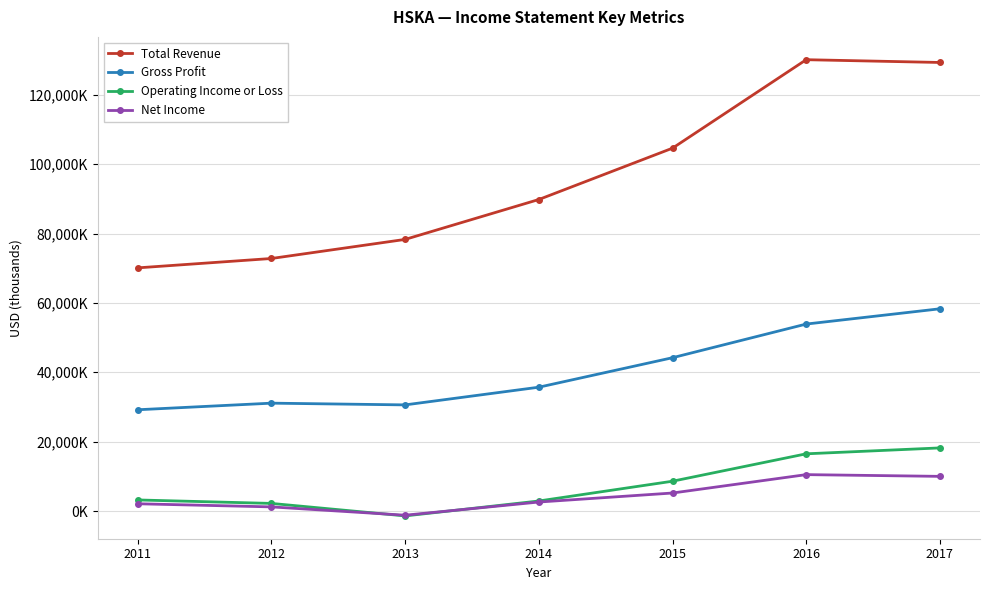

What are all the series names shown in the legend?

Total Revenue, Gross Profit, Operating Income or Loss, Net Income